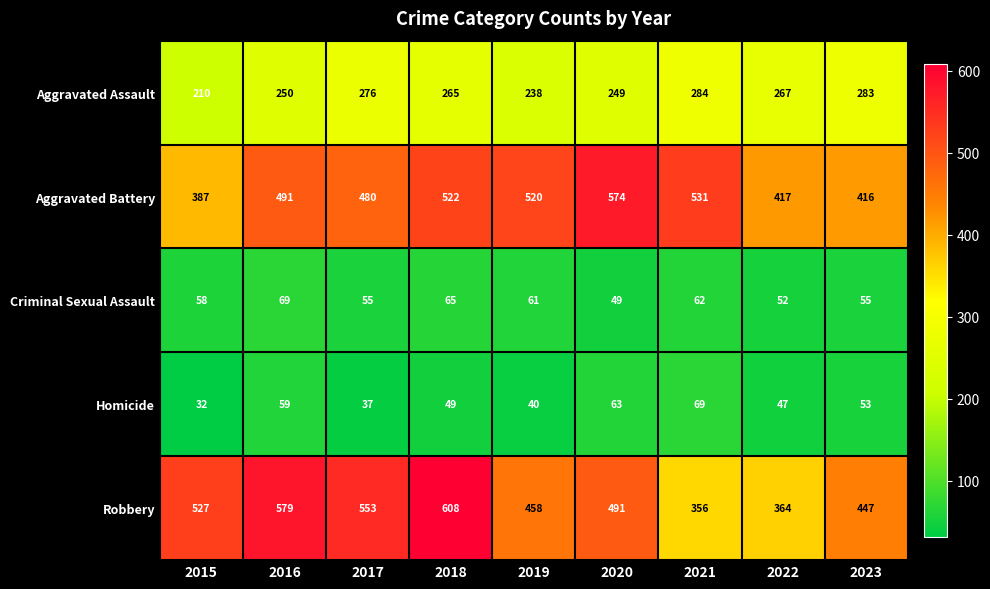

At 2015, list the series in order from smallest to largest.

Homicide, Criminal Sexual Assault, Aggravated Assault, Aggravated Battery, Robbery